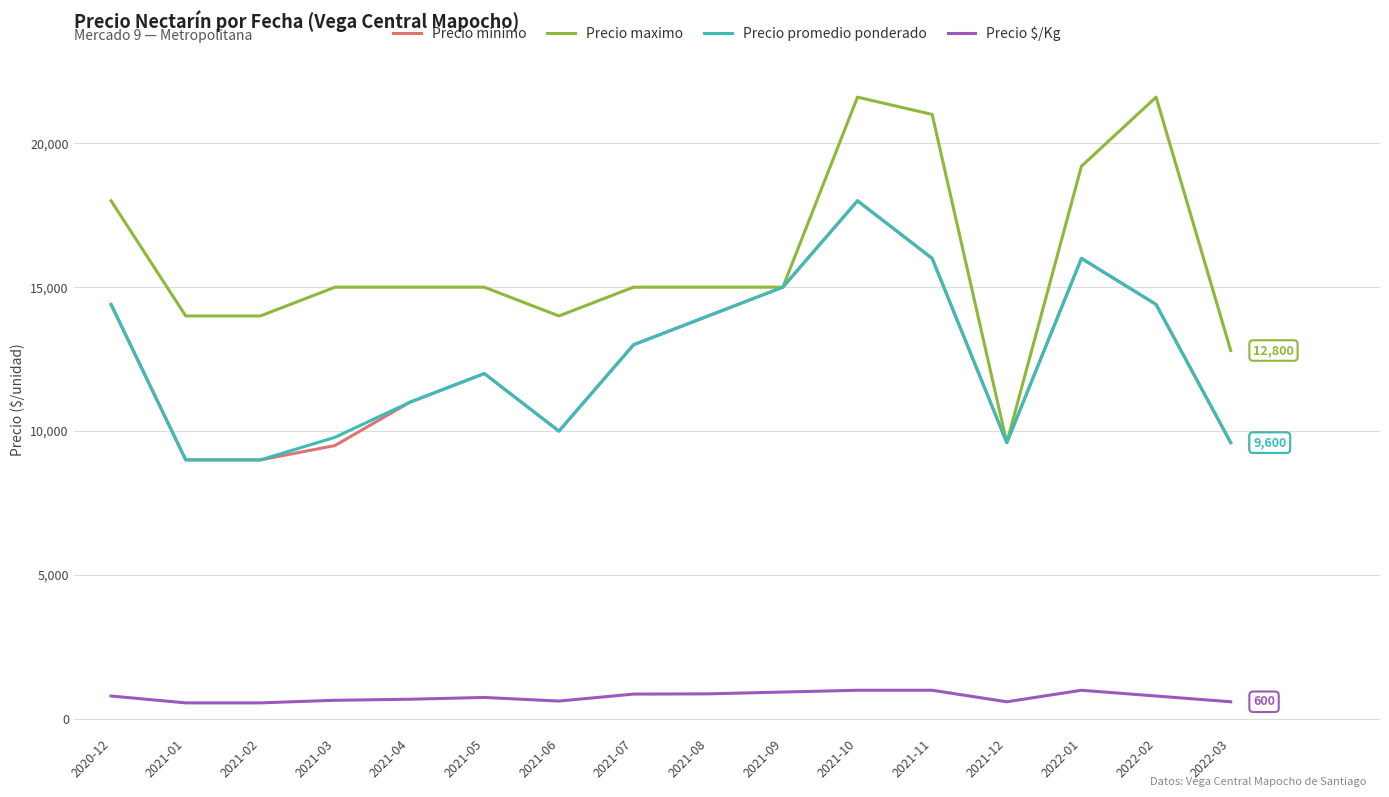

The value of Precio maximo at 2022-02 is 21600. True or false?

True